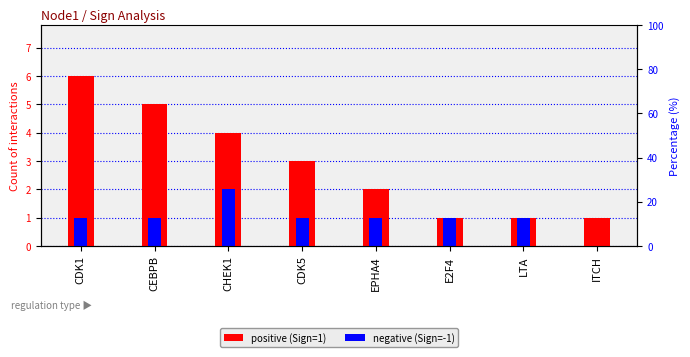

Which series has the largest total across all categories?

positive (Sign=1)